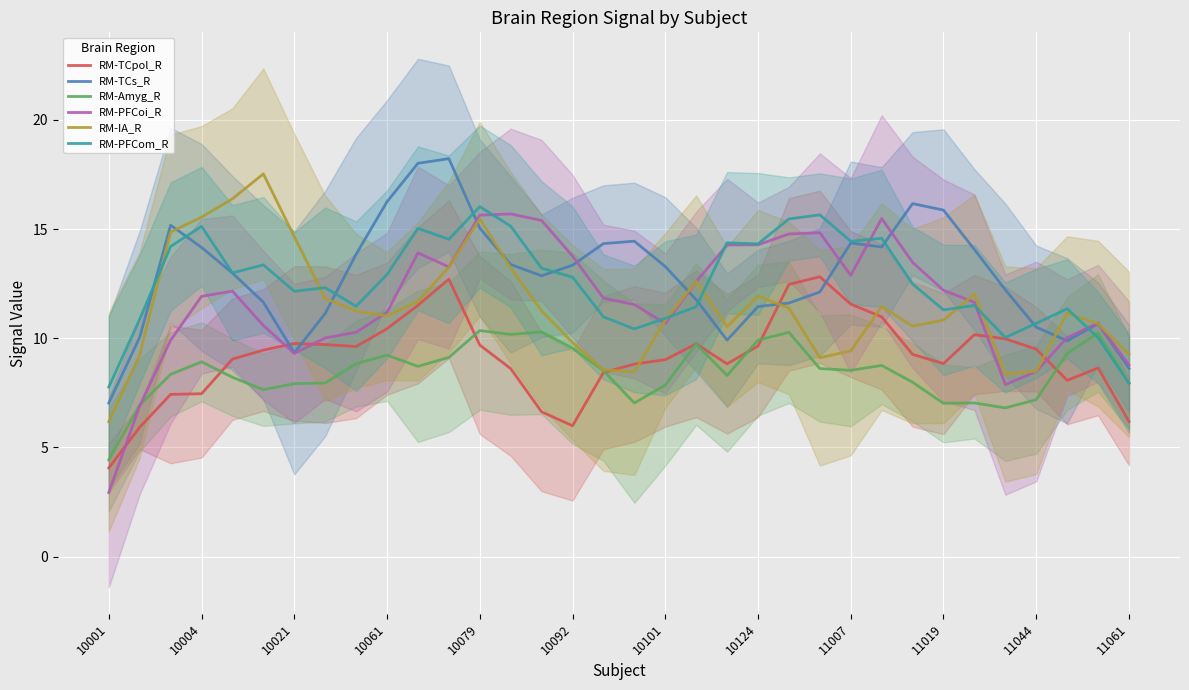

Does the chart display data point markers on the line(s)?

No